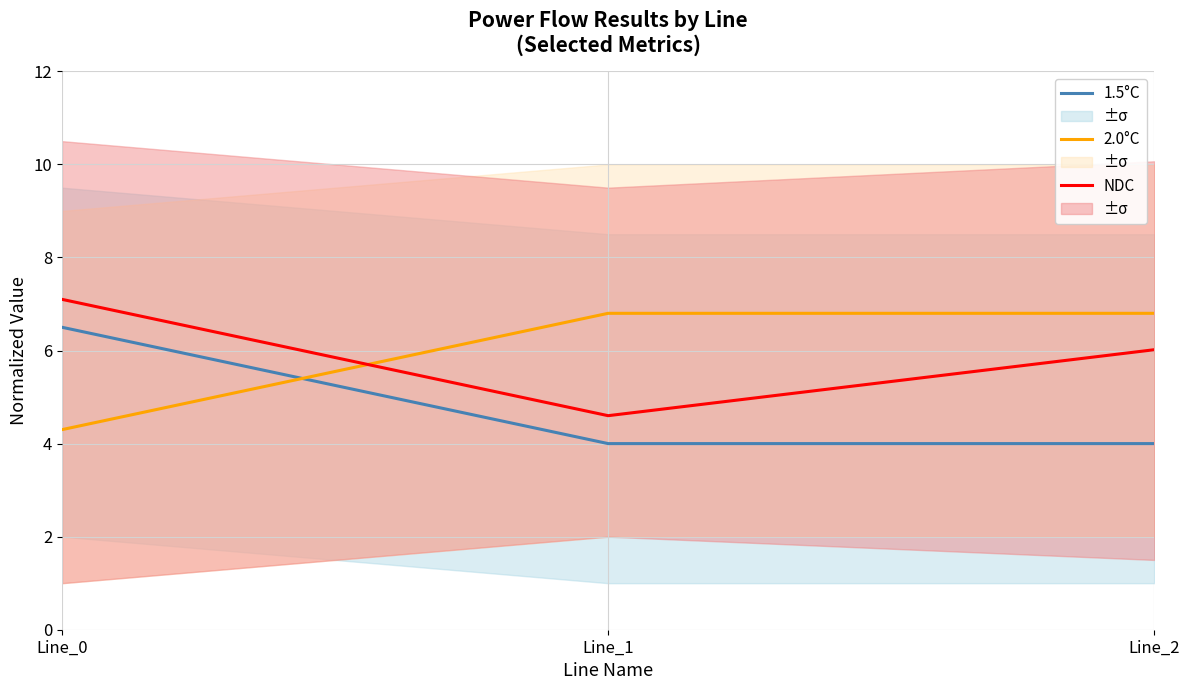

Where does the 2.0°C series first go above 6?

Line_1